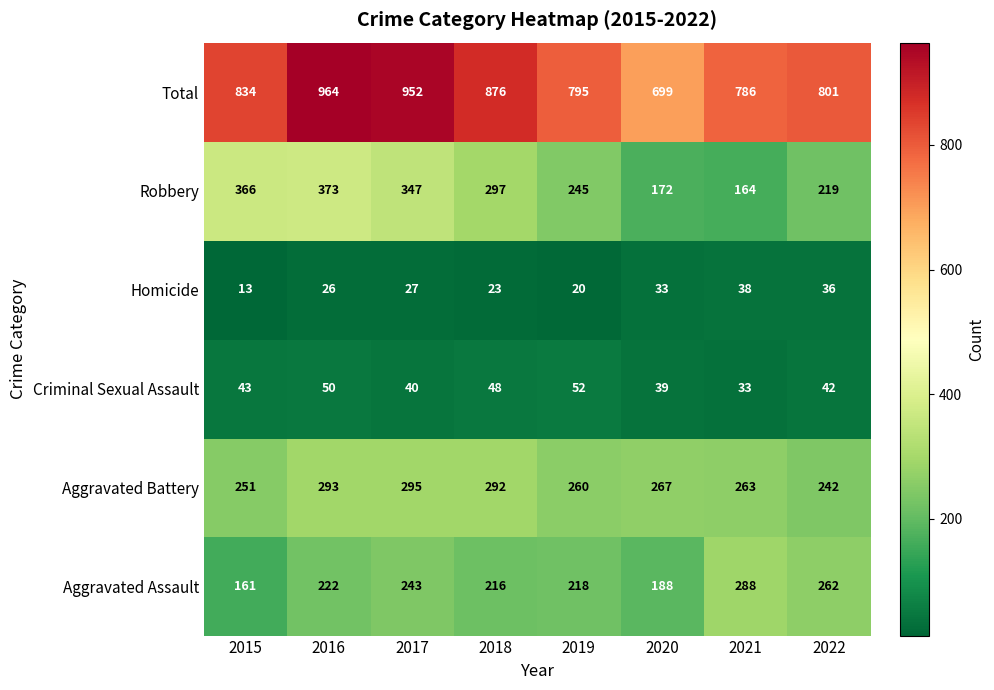

What is the total value across all series at 2015?

1668